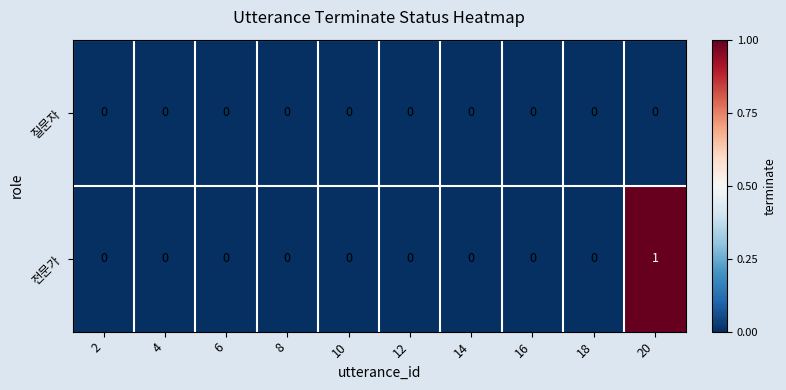

Which series has the largest range (max minus min)?

전문가